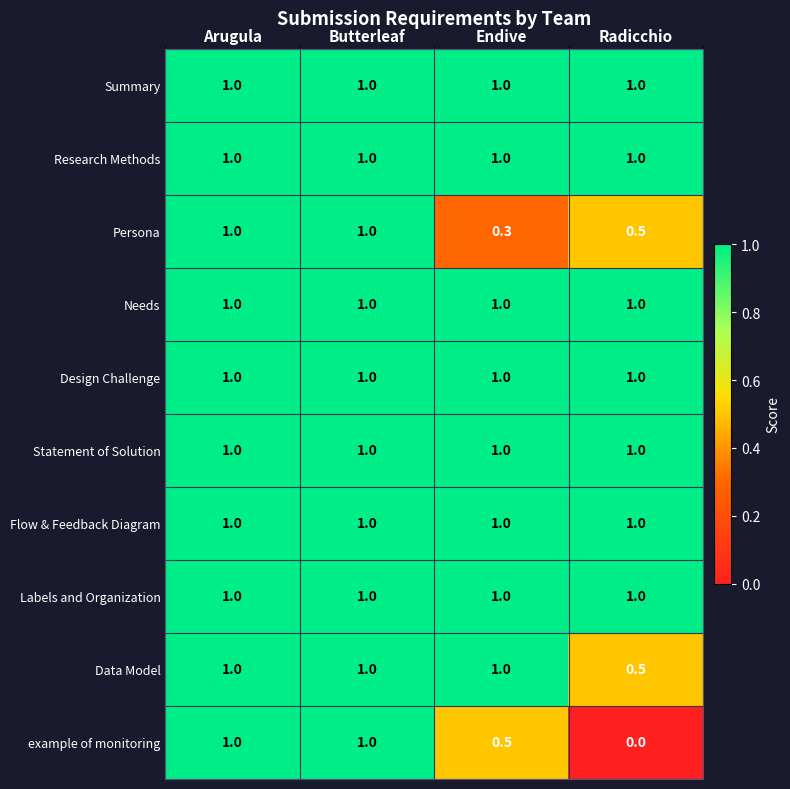

How many series are shown in this chart?

10